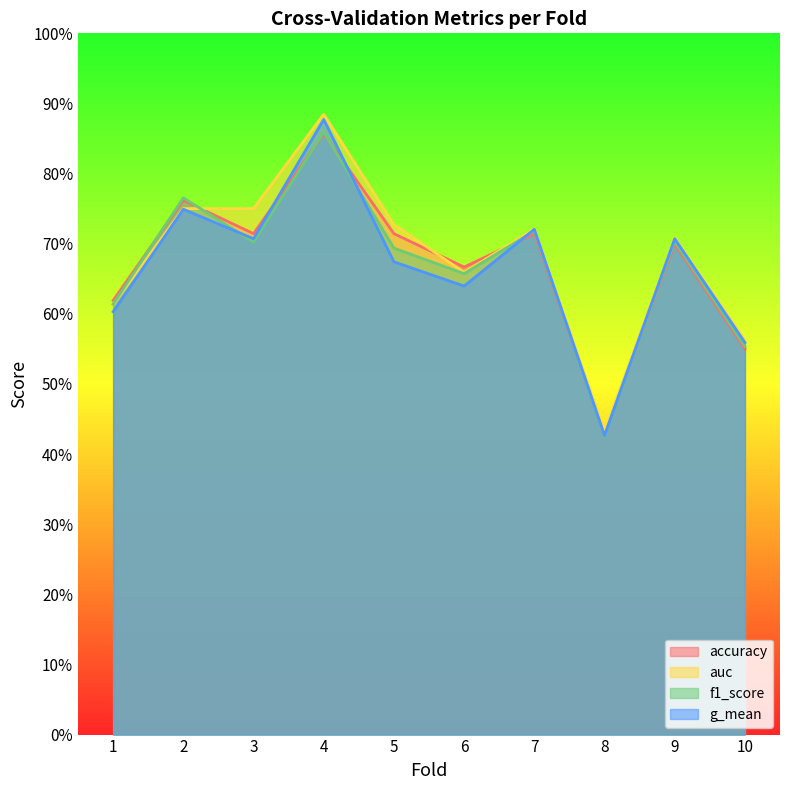

Reading right to left, extract all data points from this chart.

accuracy: 0.6	0.7	0.4	0.7	0.7	0.7	0.9	0.7	0.8	0.6
auc: 0.6	0.7	0.4	0.7	0.7	0.7	0.9	0.8	0.8	0.6
f1_score: 0.6	0.7	0.4	0.7	0.7	0.7	0.9	0.7	0.8	0.6
g_mean: 0.6	0.7	0.4	0.7	0.6	0.7	0.9	0.7	0.7	0.6